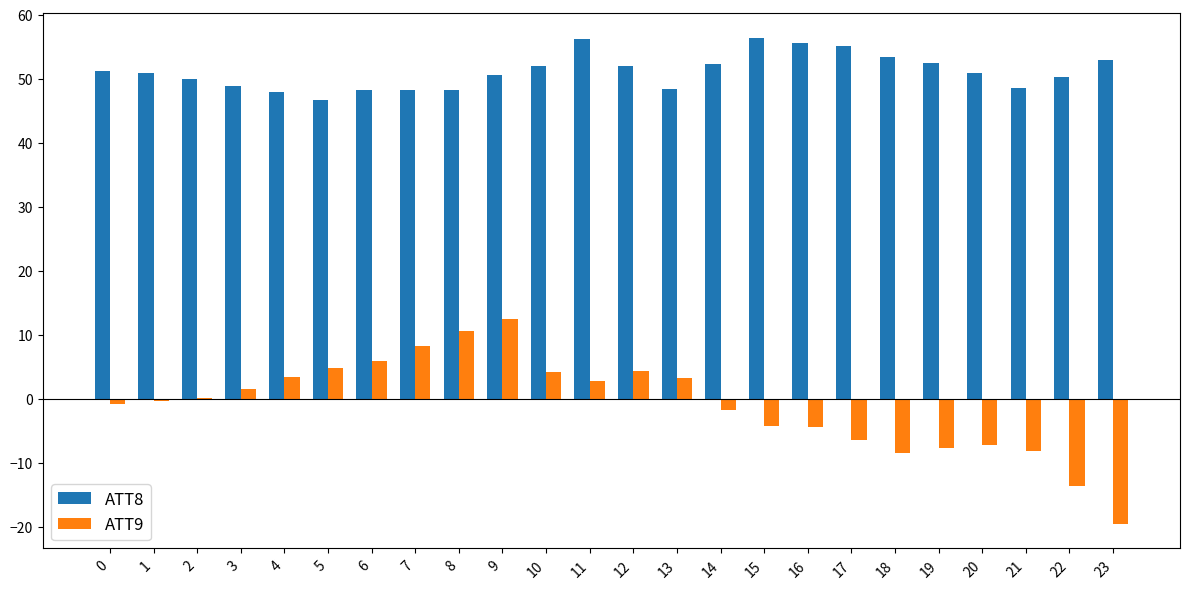

Is the value of ATT8 at 21 greater than the value of ATT9 at 12?

Yes